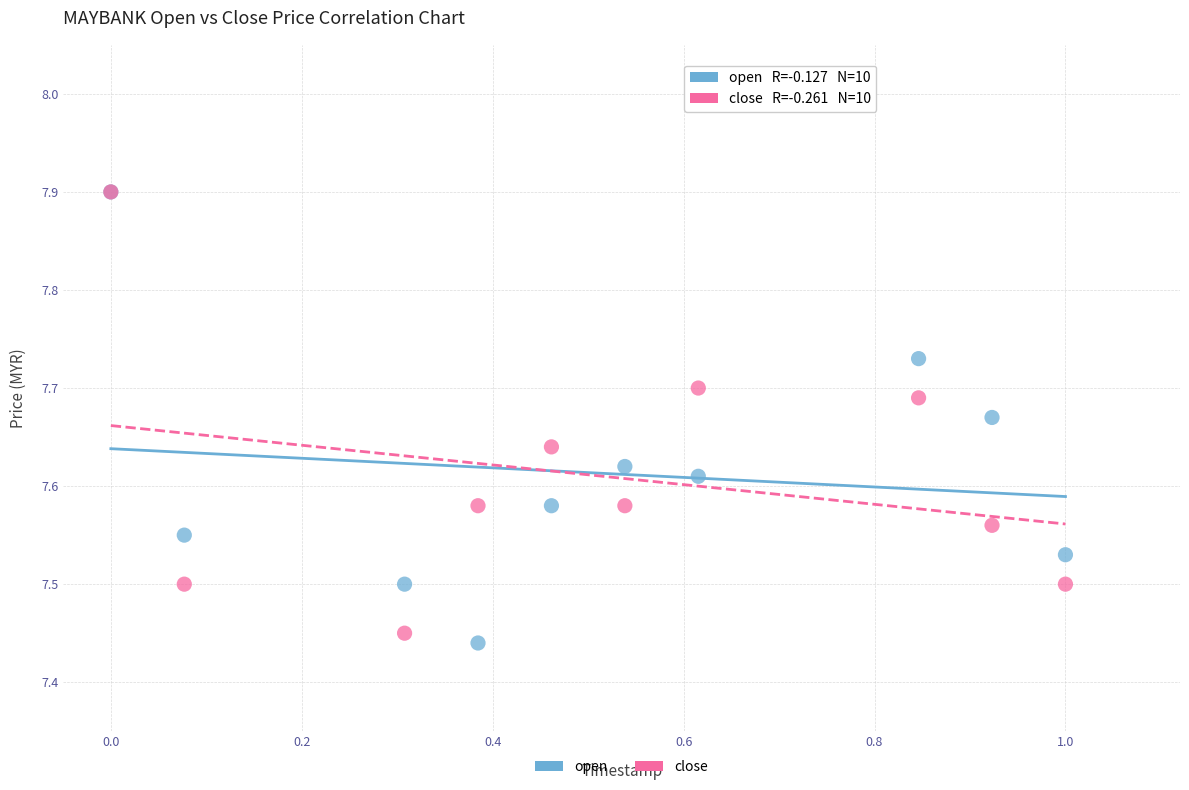

What are all the series names shown in the legend?

open, close